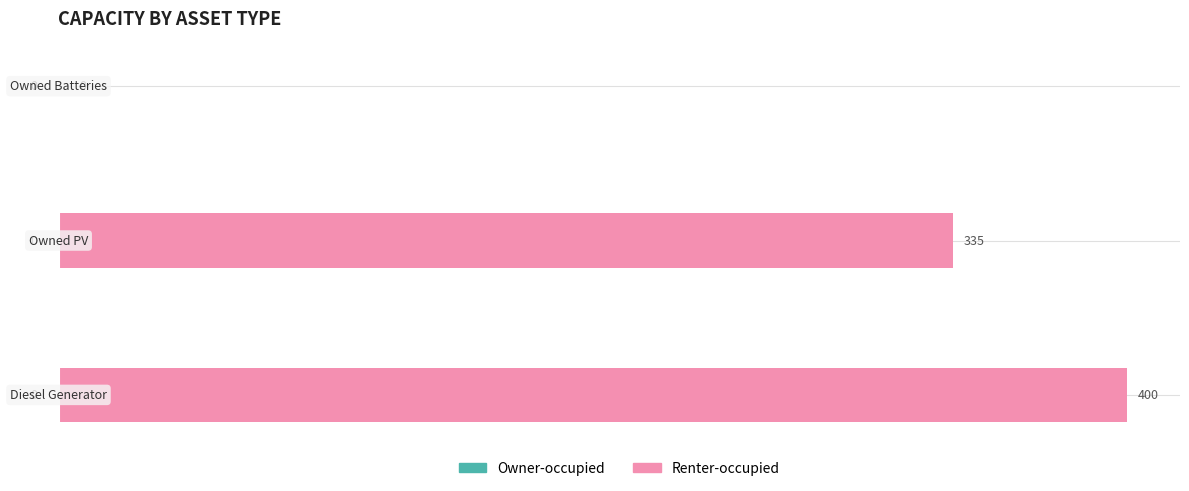

How many values are between 0 and 50?

3